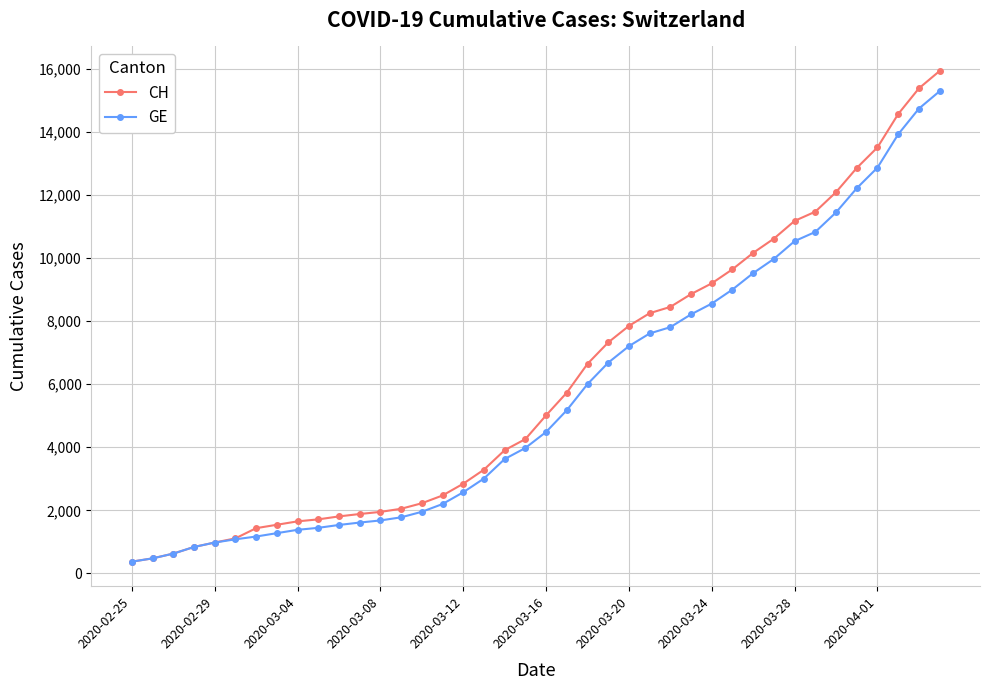

What is the maximum value for GE?

15284